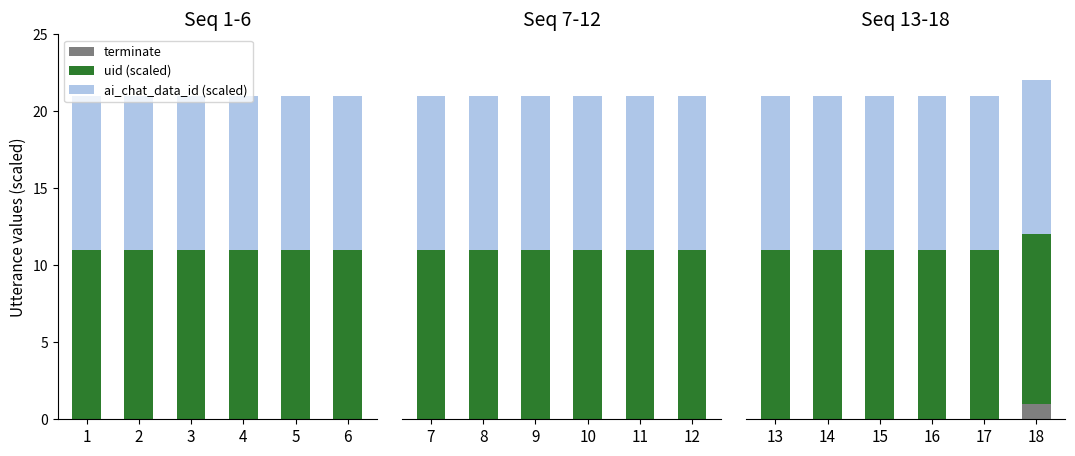

Which label corresponds to the largest value in the chart?

13